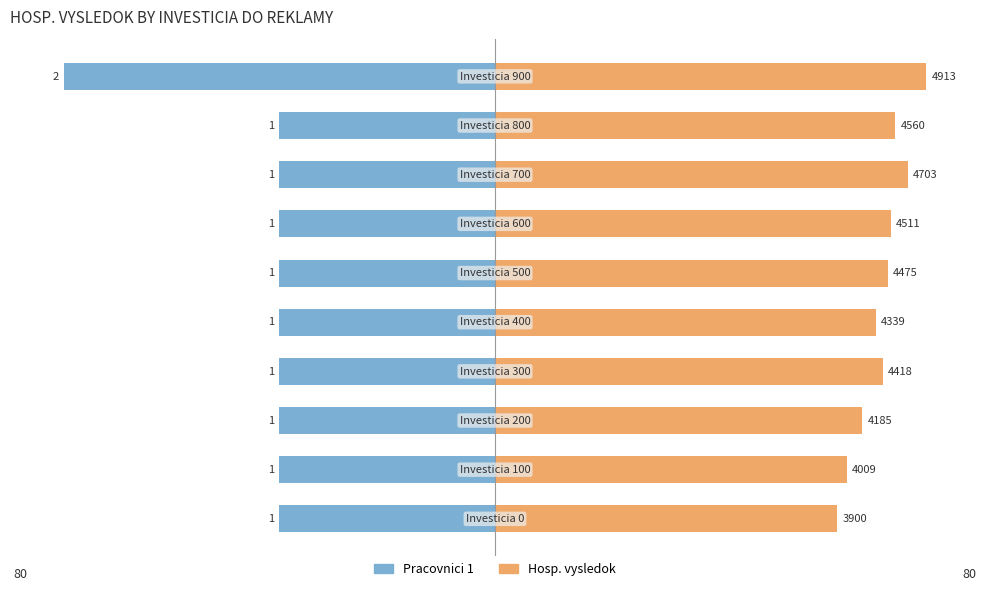

Is the value of Pracovnici 1 (Without) at −60 greater than the value of Hosp. vysledok (With) at 80?

No